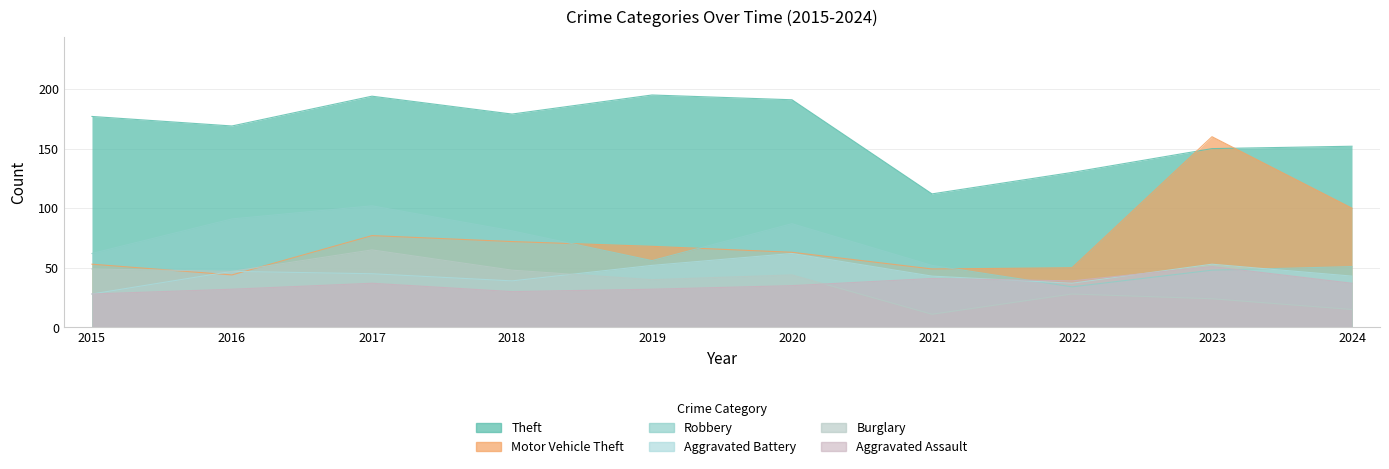

Count the number of data series in this chart.

6